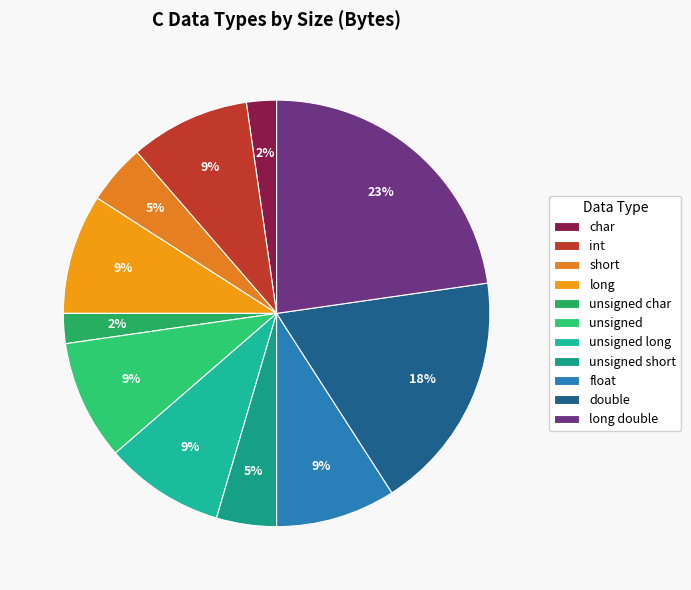

To the nearest percent, what percentage of the pie is int?

9%